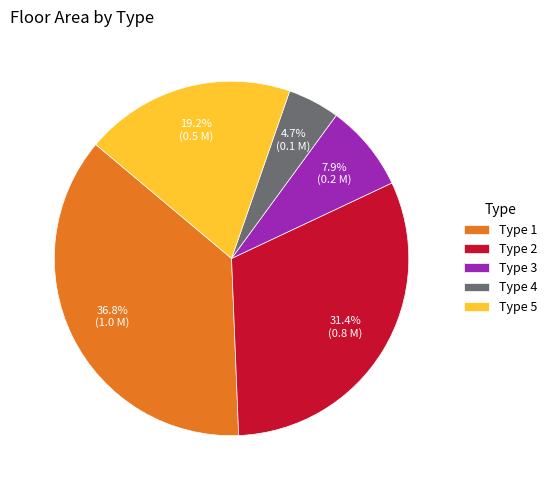

Does any single category account for the majority?

No